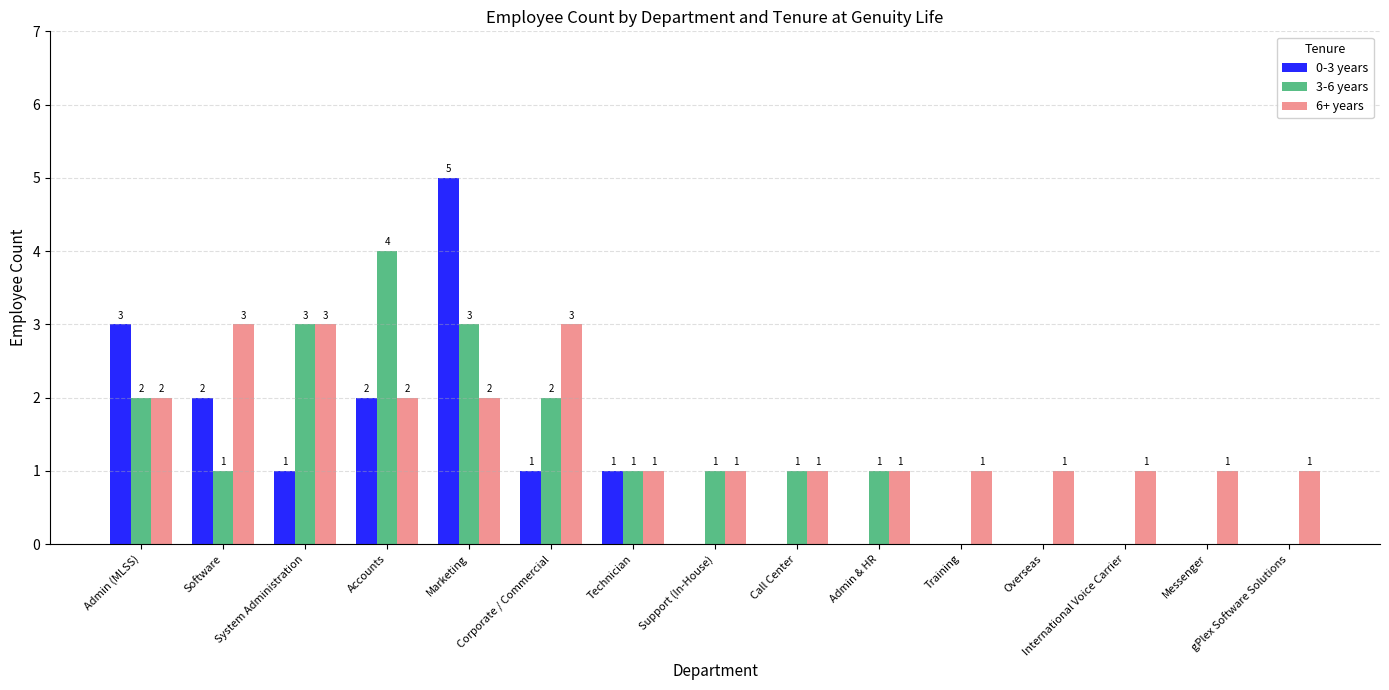

What is the difference between the 3-6 years values at System Administration and Training?

3